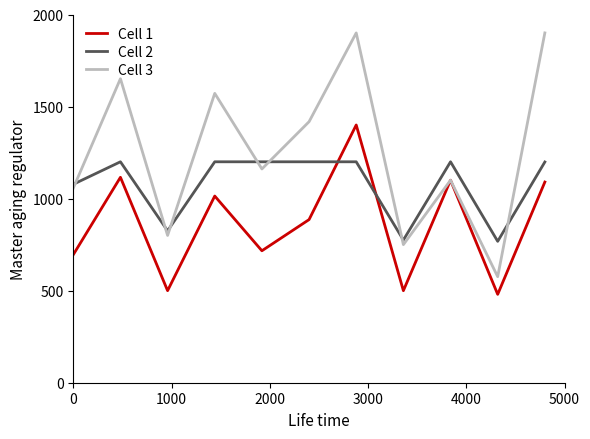

What is the difference between the second highest and minimum values in the Cell 1 series?

635.8